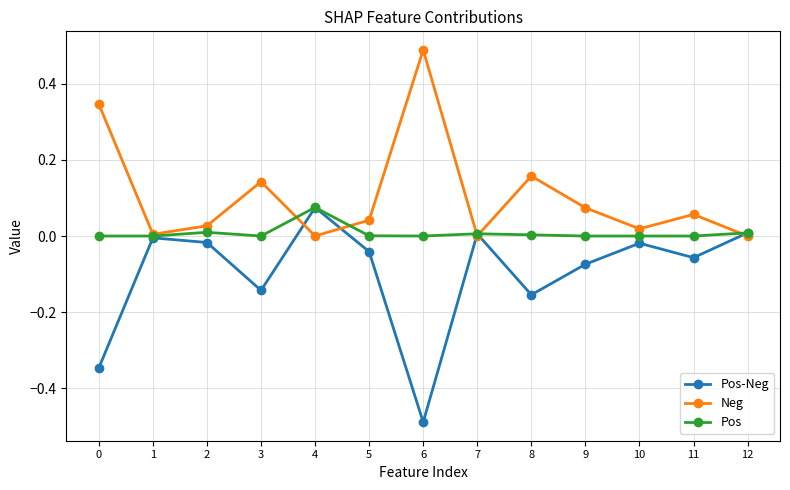

Is it true that Pos-Neg equals 0.0 at 4?

False